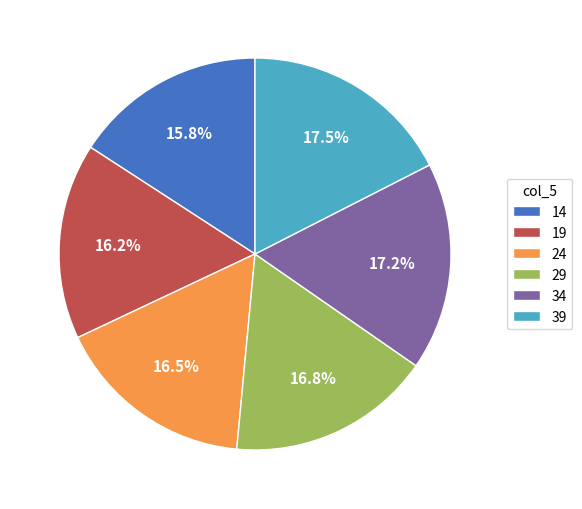

To the nearest percent, what portion does 29 represent?

17%